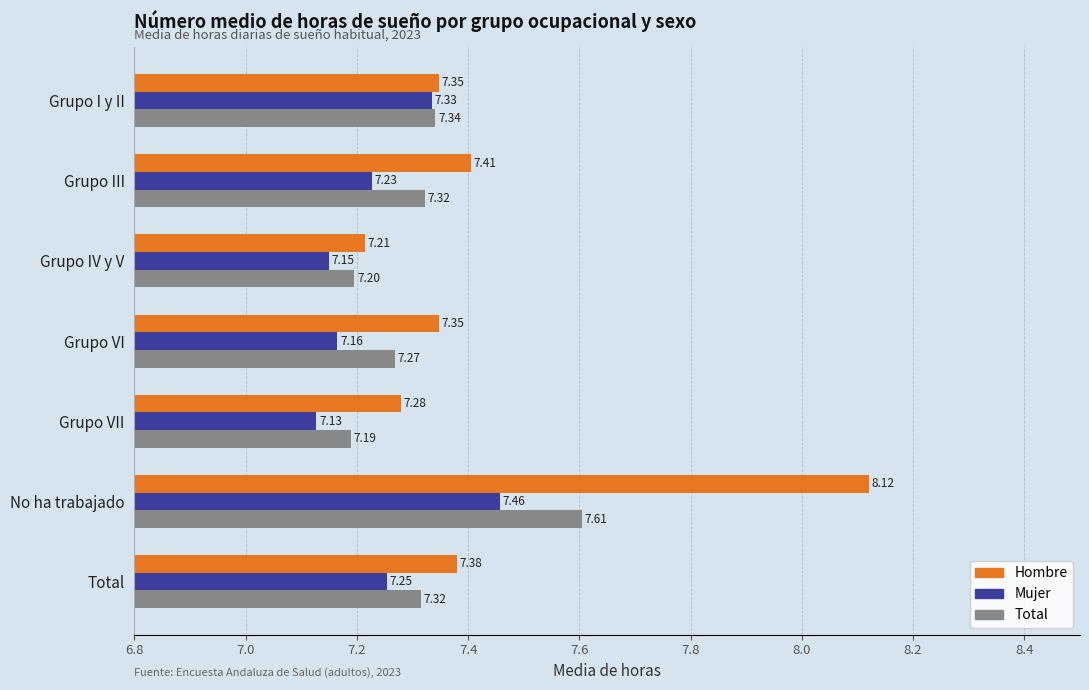

Which label corresponds to the smallest value in the chart?

Grupo VII